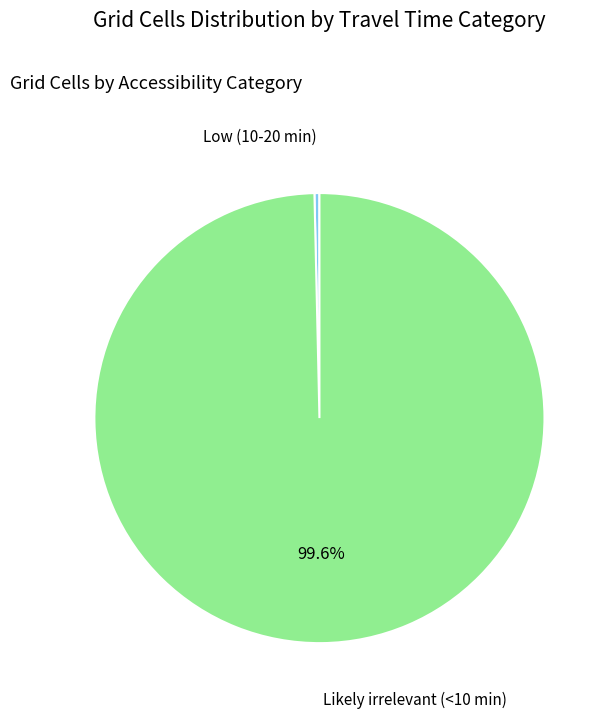

Does any single category account for the majority?

Yes